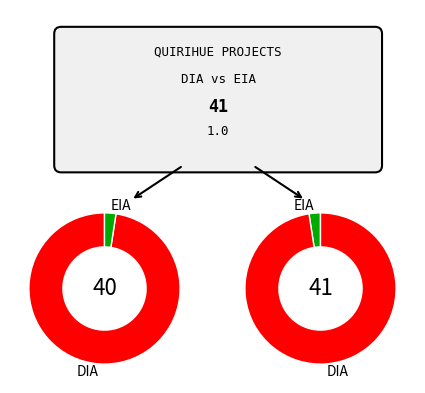

Does DIA represent more than half of the total?

Yes